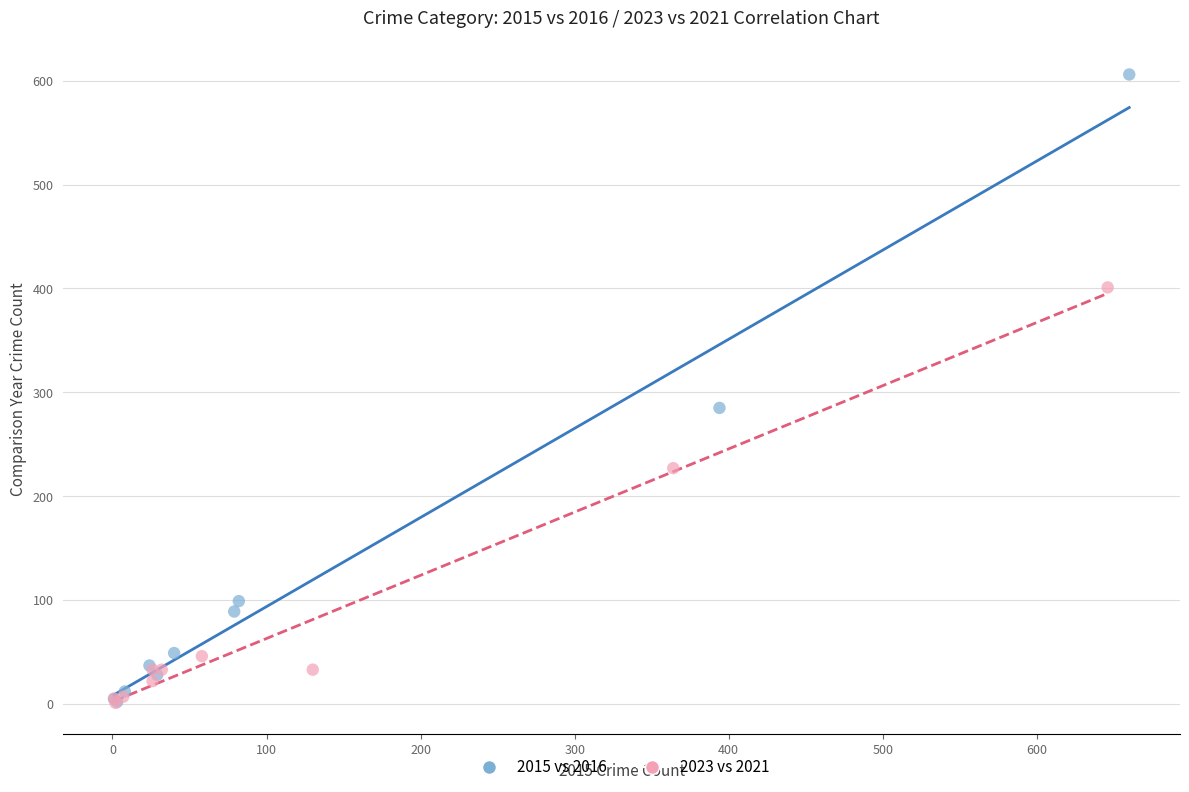

Which series has the largest Y range (max minus min)?

2015 vs 2016